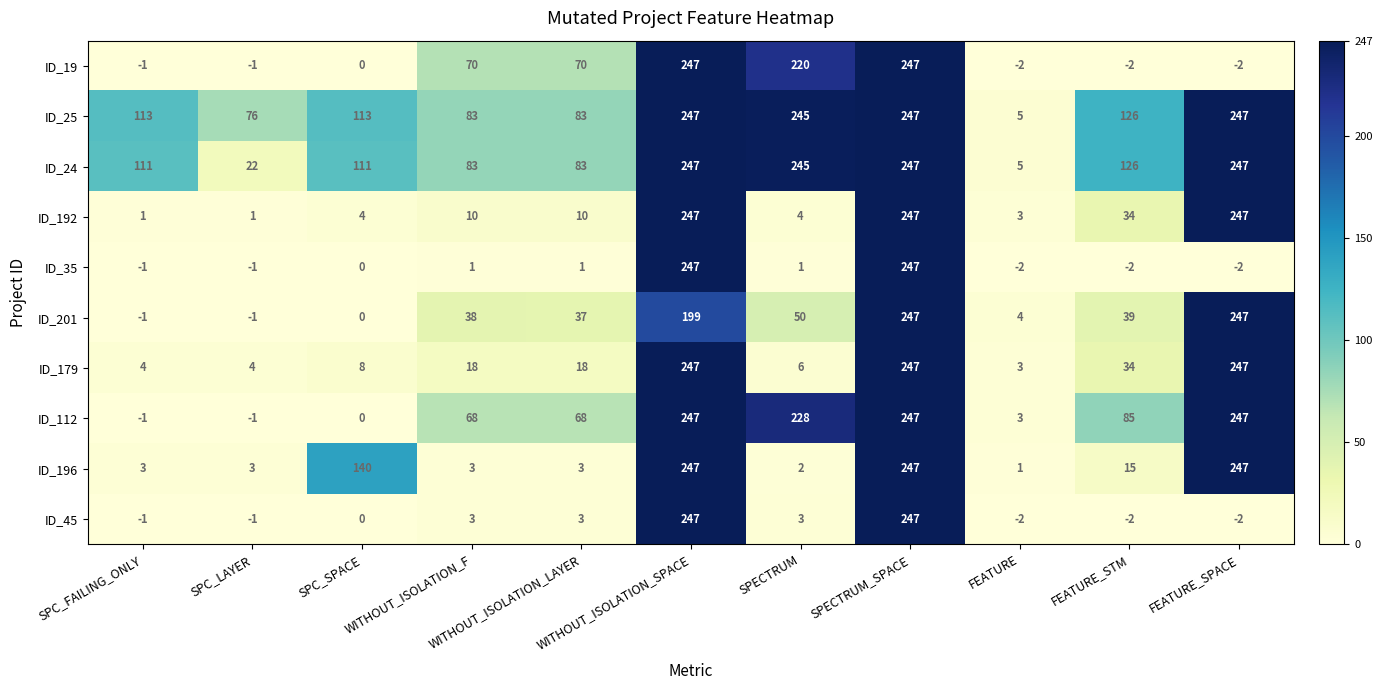

Which series has the largest total across all categories?

ID_25